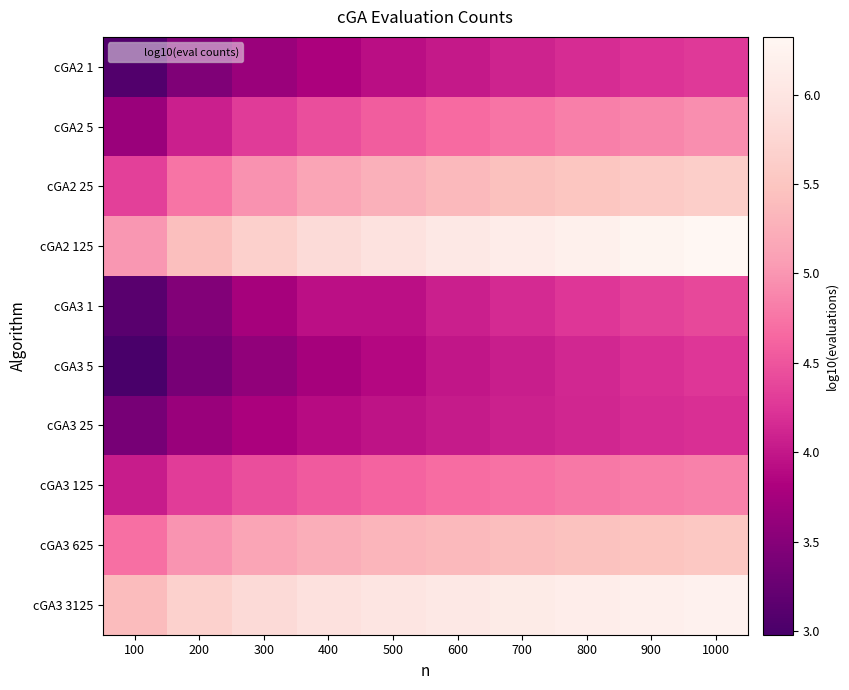

At 500, list the series in order from smallest to largest.

cGA3 5, cGA2 1, cGA3 1, cGA3 25, cGA2 5, cGA3 125, cGA2 25, cGA3 625, cGA2 125, cGA3 3125